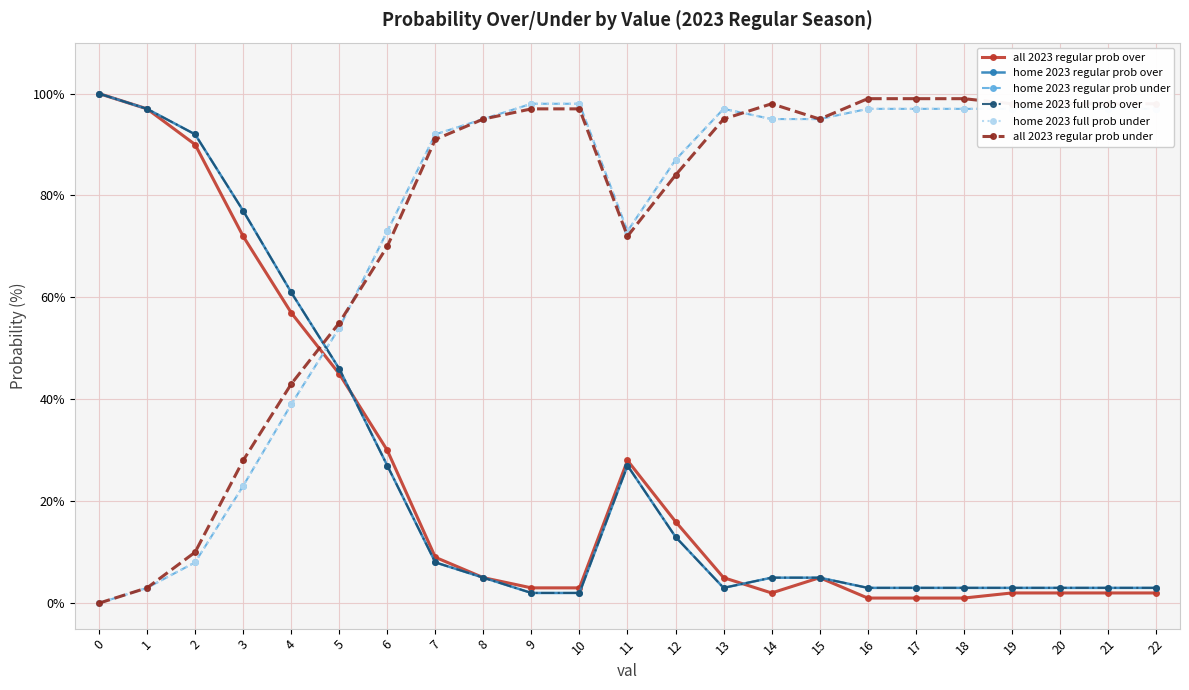

How many lines are shown in the chart?

6